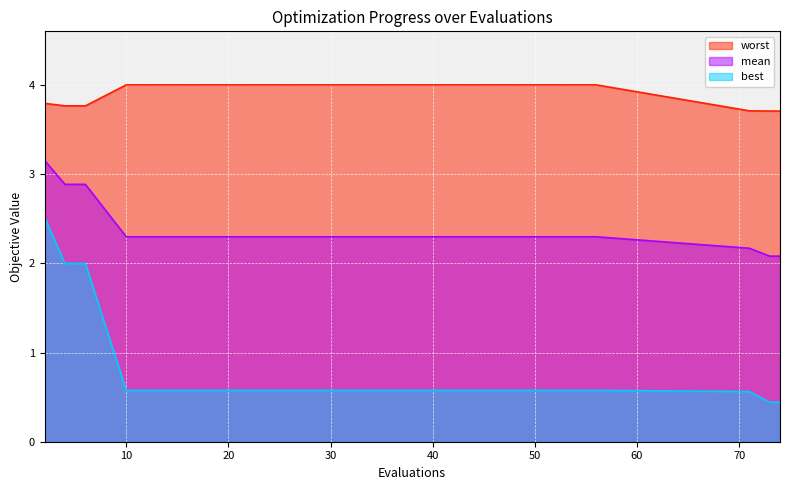

What are all the series names shown in the legend?

worst, mean, best